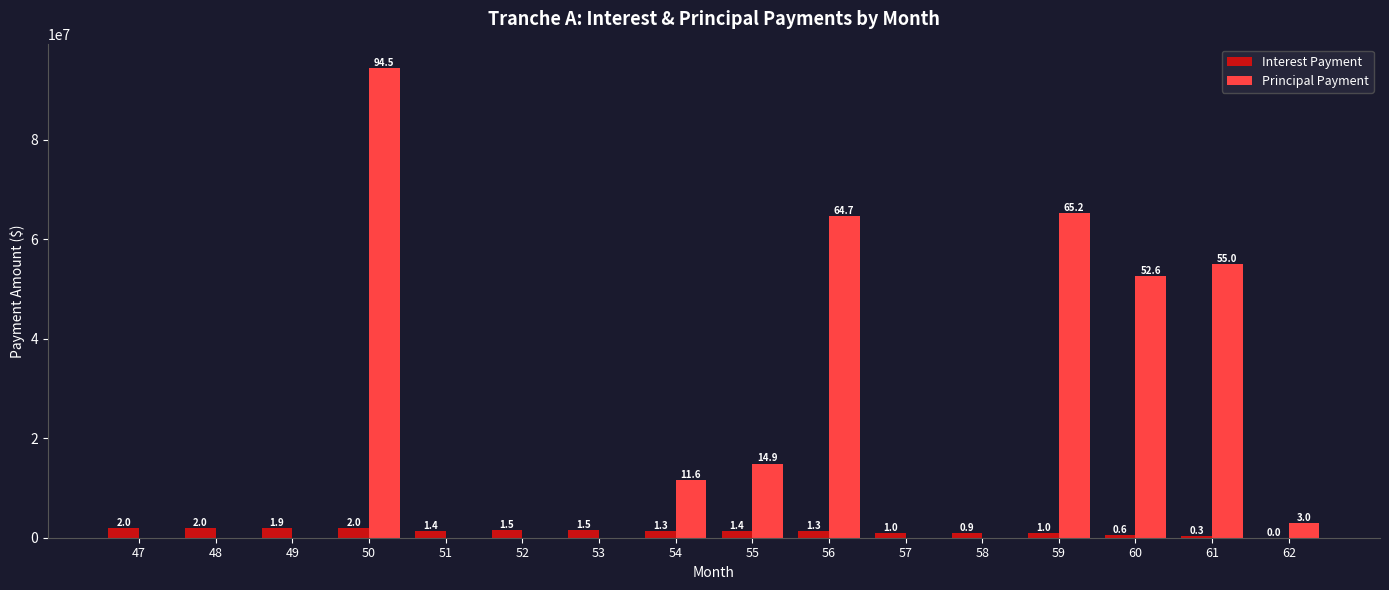

How many groups of bars are there?

16